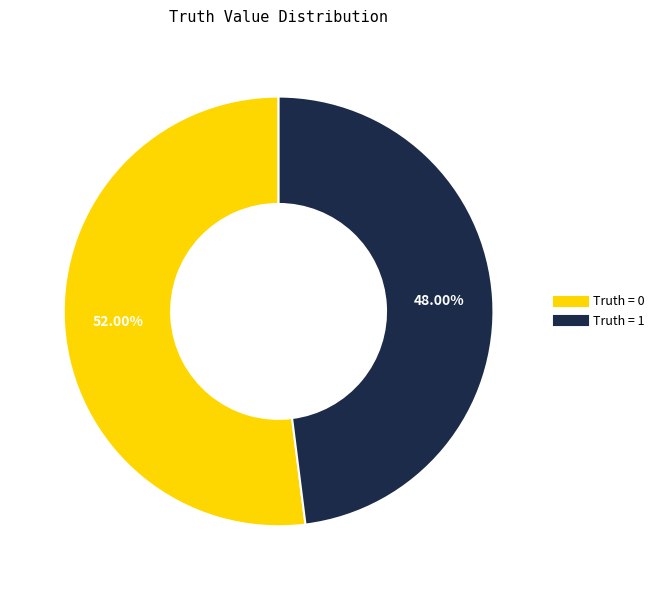

Do Truth = 0 and Truth = 1 together represent more than half of the pie?

Yes